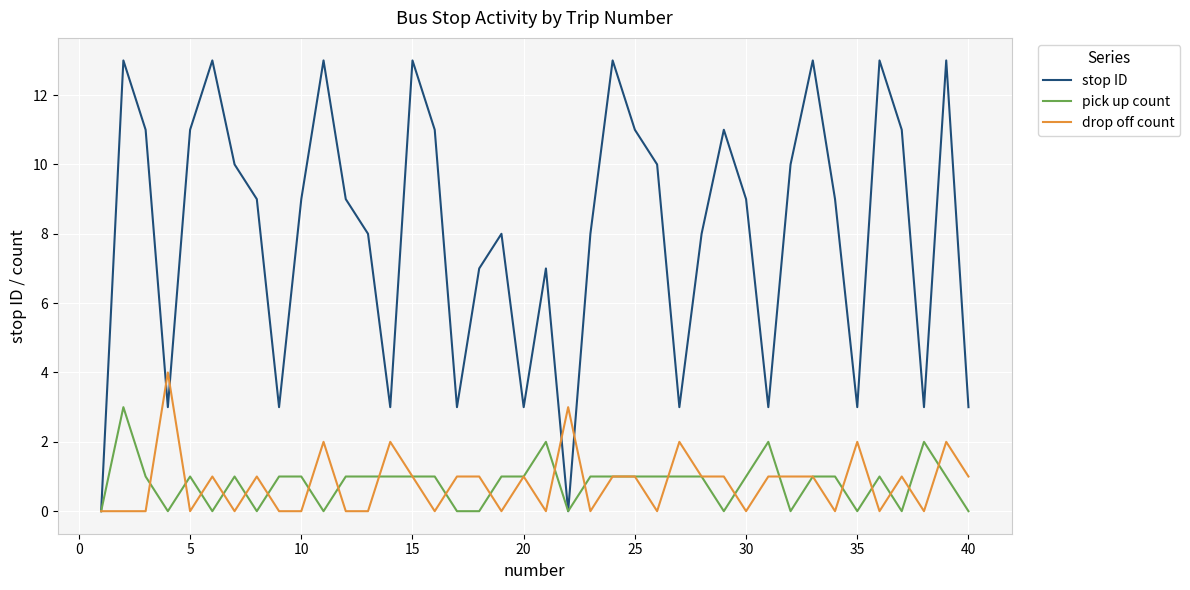

Rank the series by their maximum value, from lowest to highest.

pick up count, drop off count, stop ID